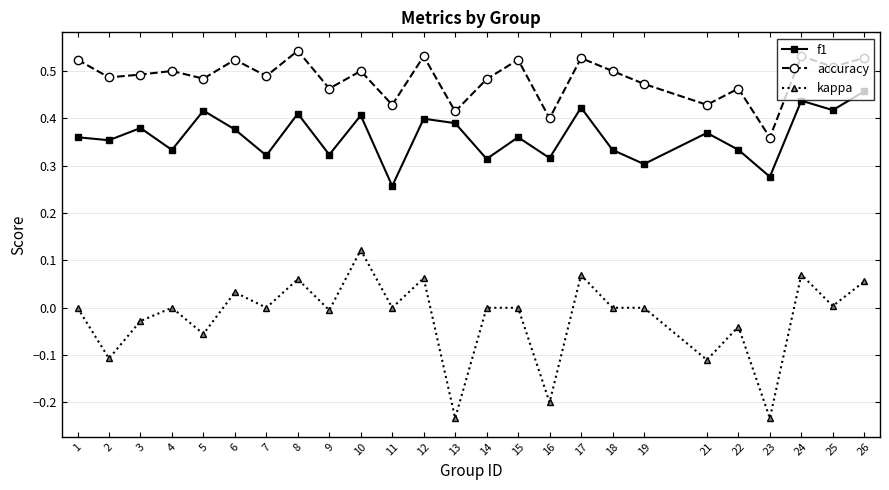

Count the number of categories in the chart.

25